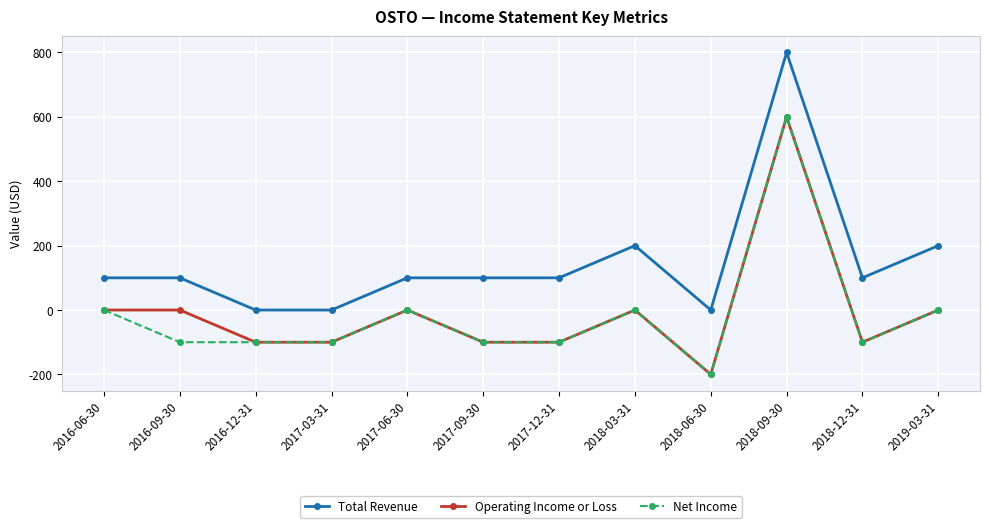

Rank the series at 2016-09-30 from highest to lowest value.

Total Revenue, Operating Income or Loss, Net Income